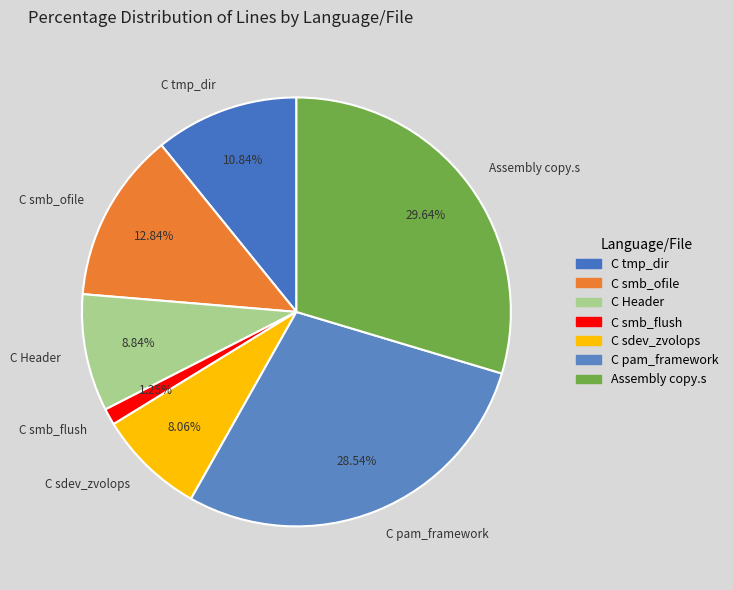

What is the smallest slice in the pie chart?

C smb_flush